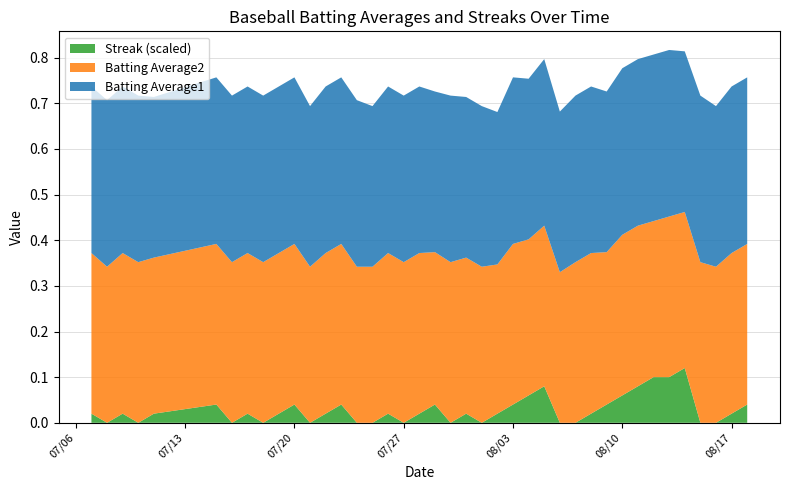

True or false: Streak (scaled) has a value of 0.1 at 07/20.

False